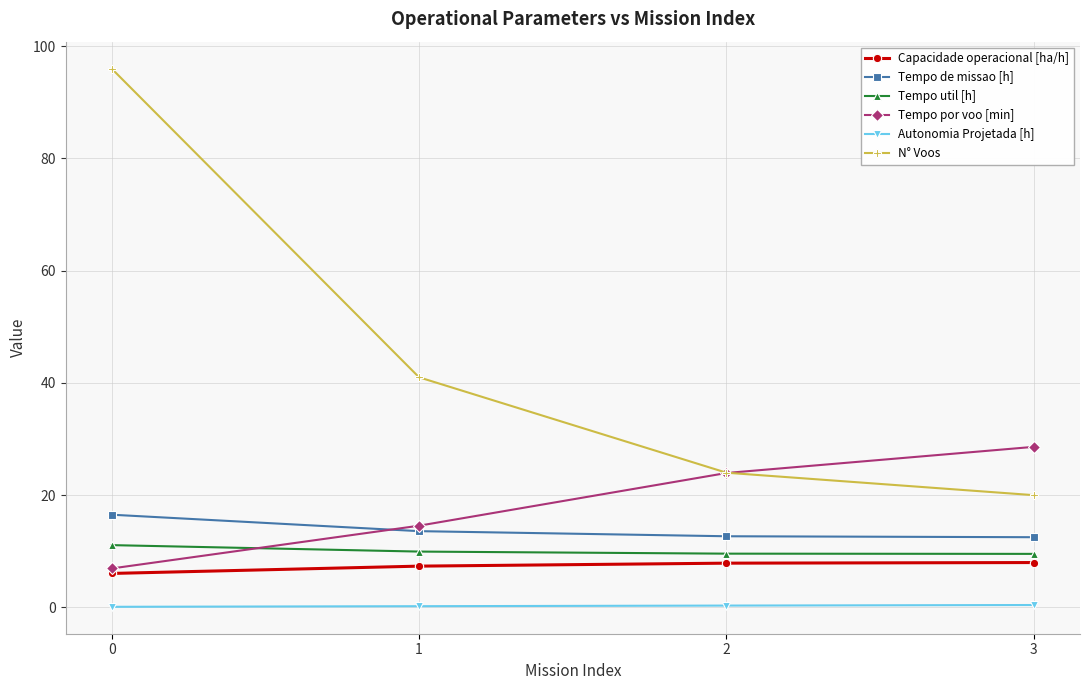

Which series has the widest spread of values?

N° Voos